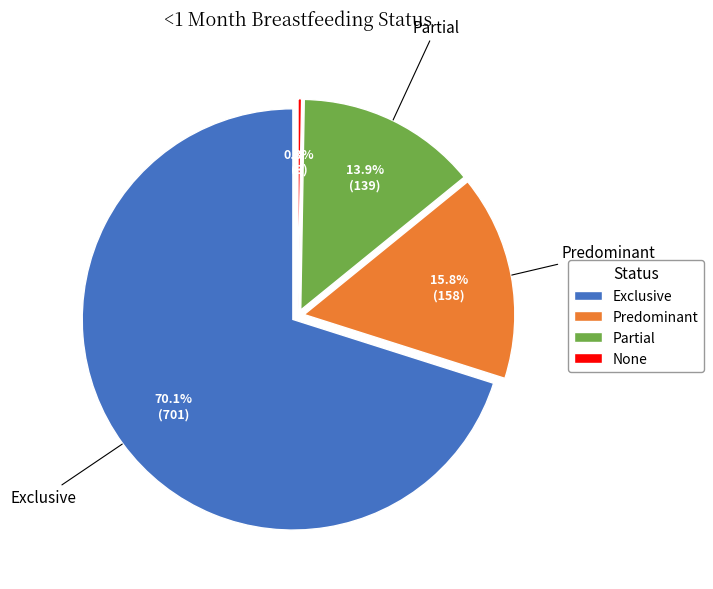

The None slice represents 8% of the pie. True or false?

False